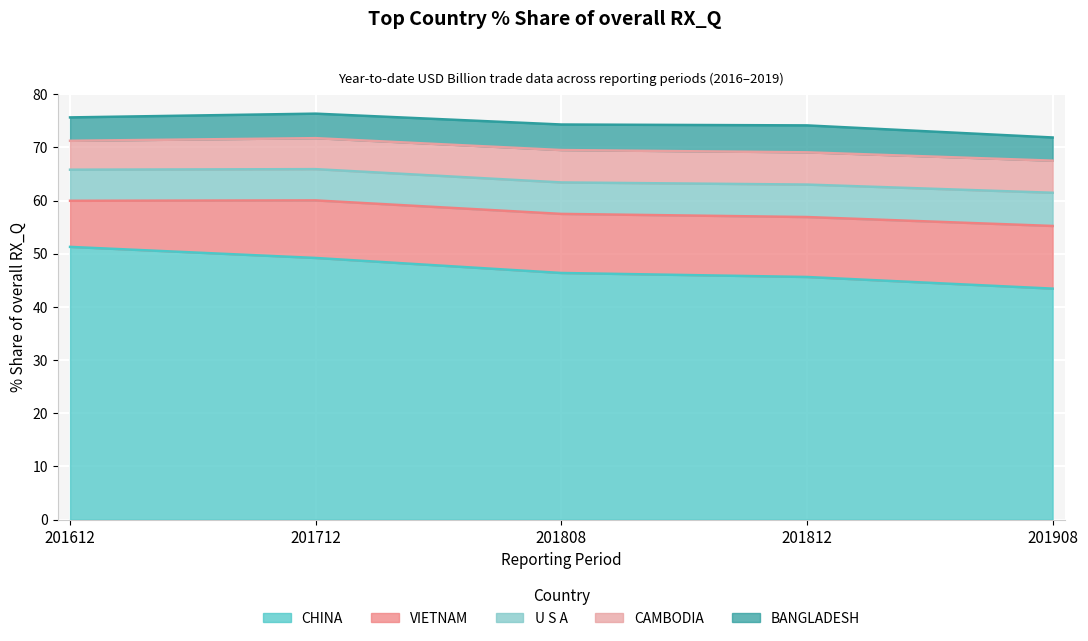

What is the highest value of the U S A series?

6.2